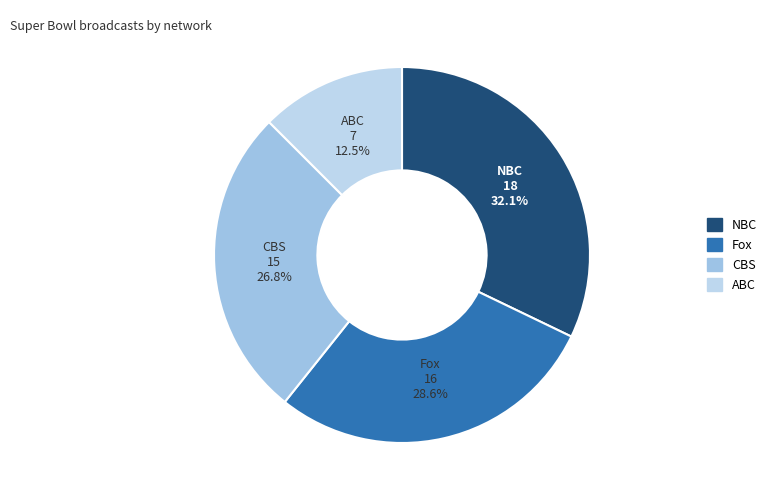

Which slice is the largest?

NBC